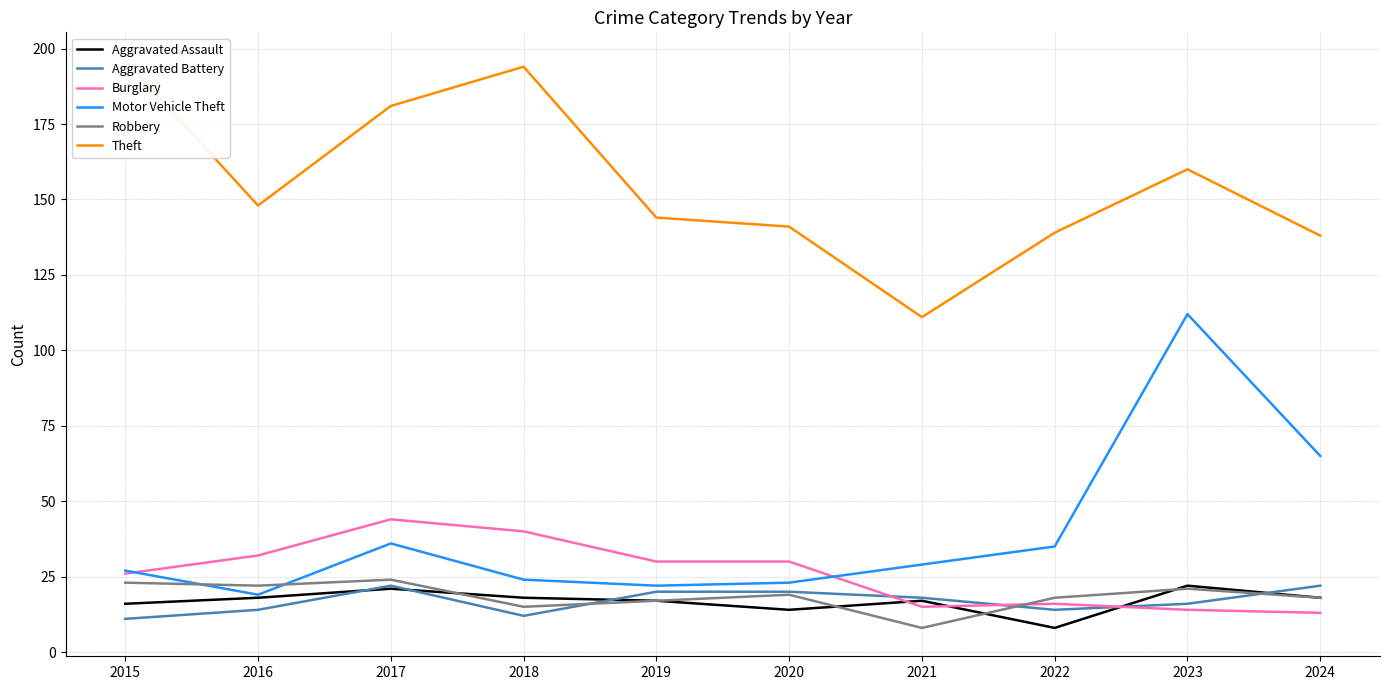

Where does the Burglary series first go above 30?

2016